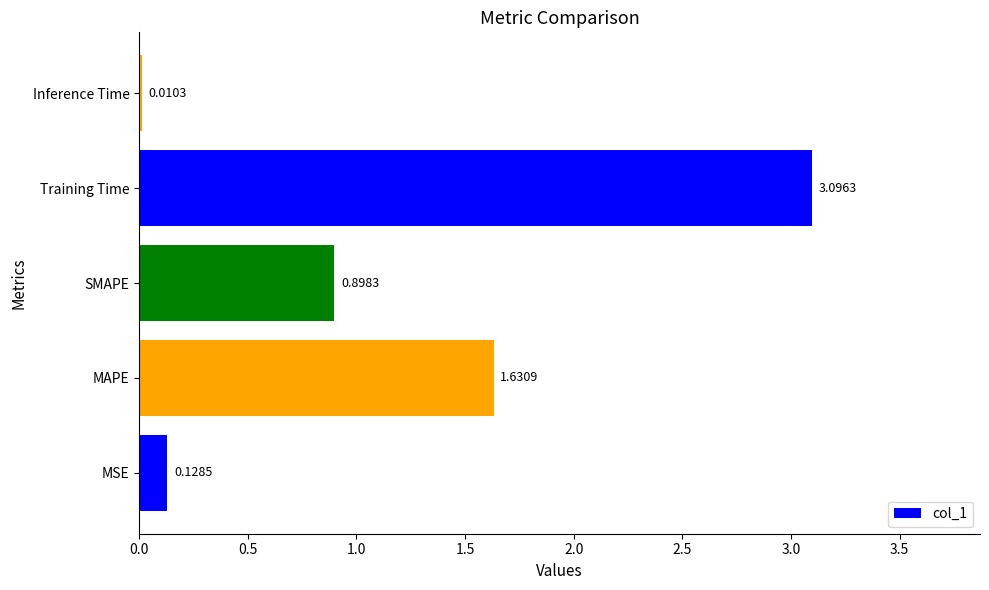

What is the sum of all values?

5.8